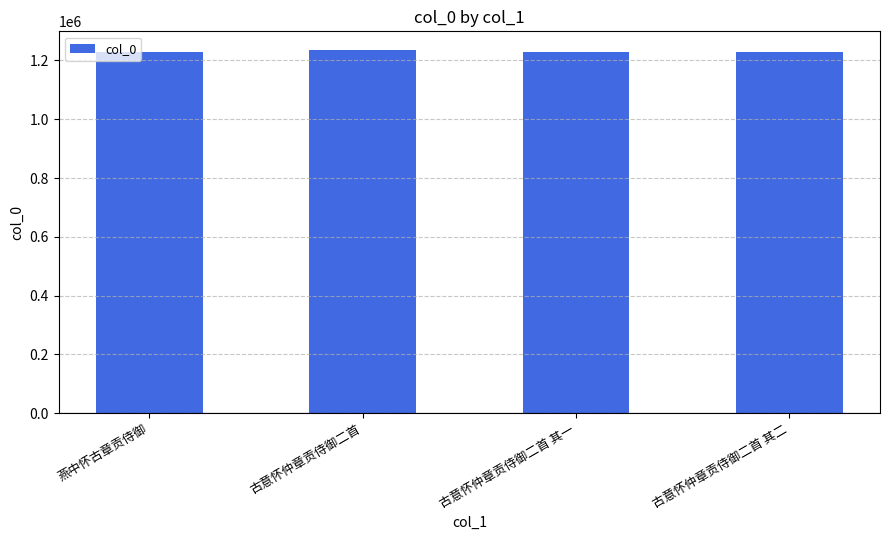

What is the greatest value displayed?

1237391